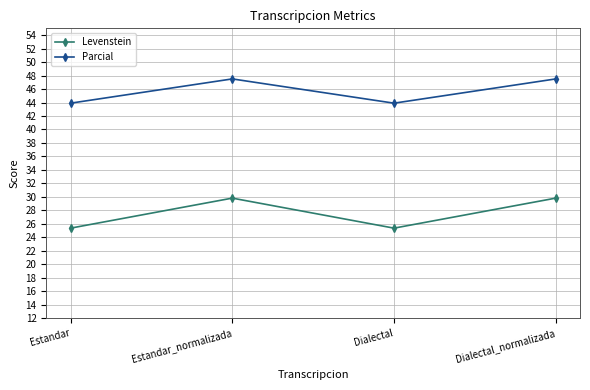

At which label does Parcial first exceed 47?

Estandar_normalizada